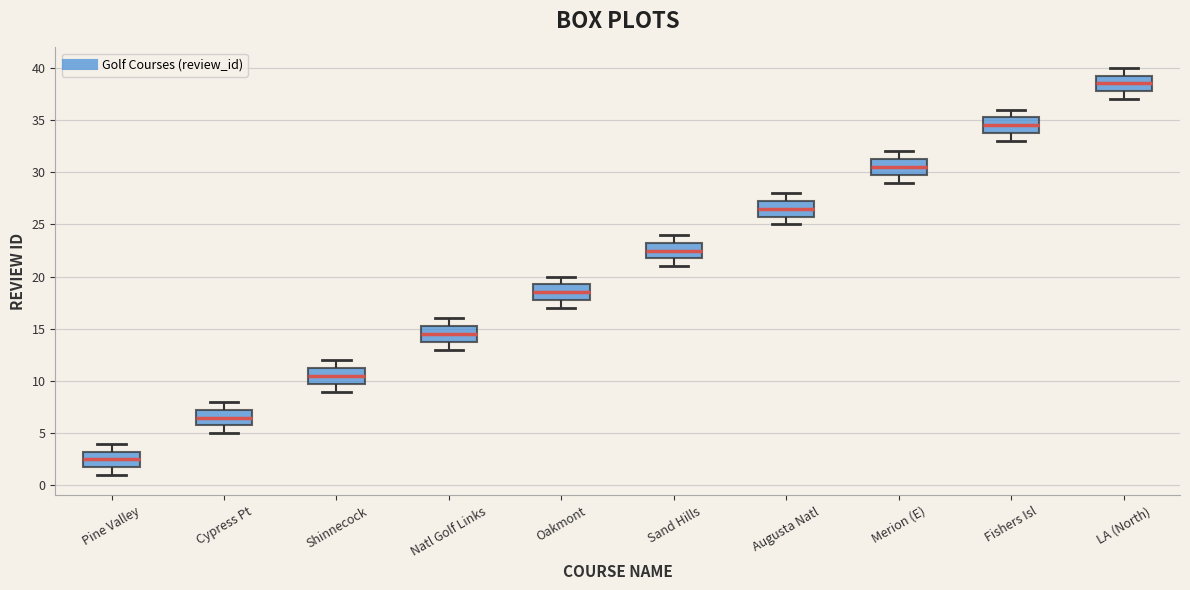

Reading left to right, transcribe this box plot: for each box, give where its median line is, the range the box spans, and where its two whiskers end, as read against the y-axis. The values are not printed on the chart, so give them approximately, as read against the axis.

Pine Valley: median 2.5, box 2.0 to 3.5, whiskers 1.0 to 4.0
Cypress Pt: median 6.5, box 6.0 to 7.5, whiskers 5.0 to 8.0
Shinnecock: median 10.5, box 10.0 to 11.5, whiskers 9.0 to 12.0
Natl Golf Links: median 14.5, box 14.0 to 15.5, whiskers 13.0 to 16.0
Oakmont: median 18.5, box 18.0 to 19.5, whiskers 17.0 to 20.0
Sand Hills: median 22.5, box 22.0 to 23.5, whiskers 21.0 to 24.0
Augusta Natl: median 26.5, box 26.0 to 27.5, whiskers 25.0 to 28.0
Merion (E): median 30.5, box 30.0 to 31.5, whiskers 29.0 to 32.0
Fishers Isl: median 34.5, box 34.0 to 35.5, whiskers 33.0 to 36.0
LA (North): median 38.5, box 38.0 to 39.5, whiskers 37.0 to 40.0